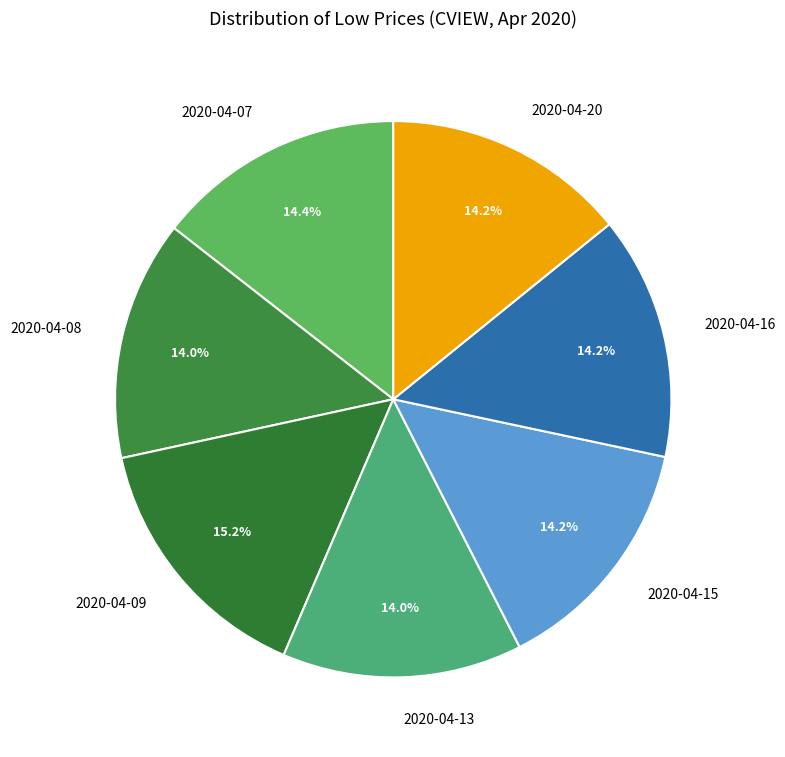

Which slice is the largest?

2020-04-09